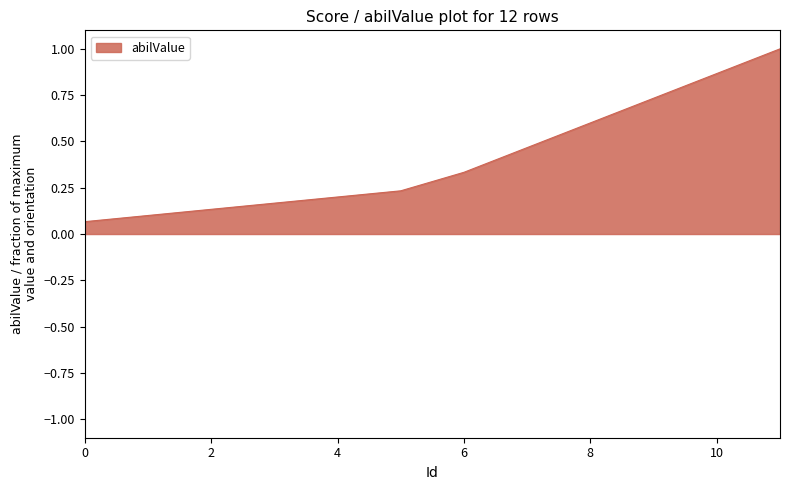

What is the sum of all values?

4.9